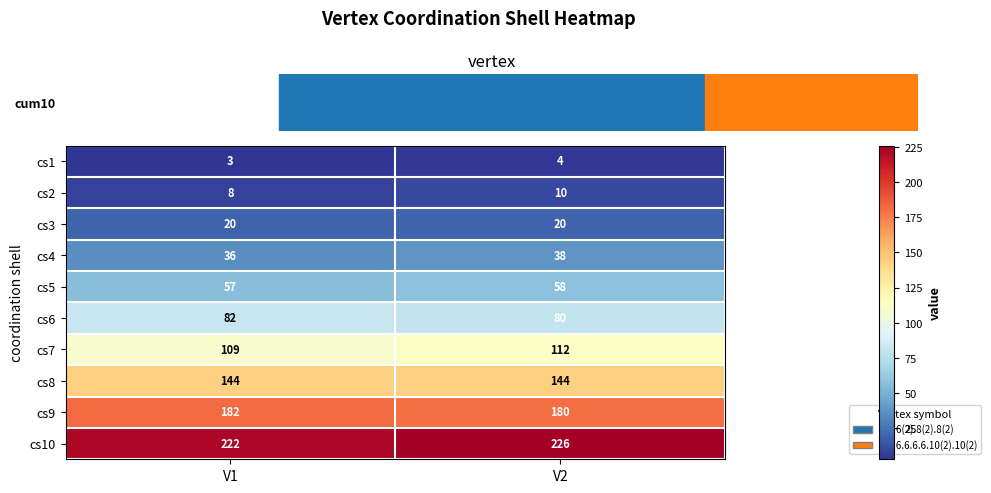

What is the maximum value for cs6?

82